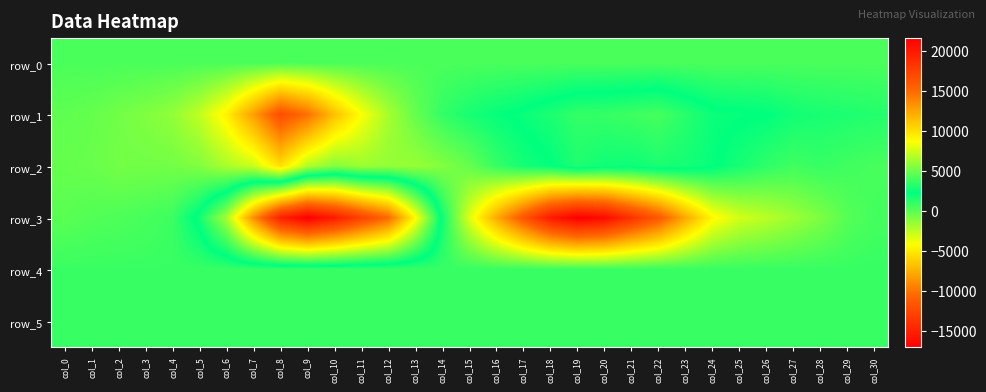

Which series has the largest total across all categories?

row_4